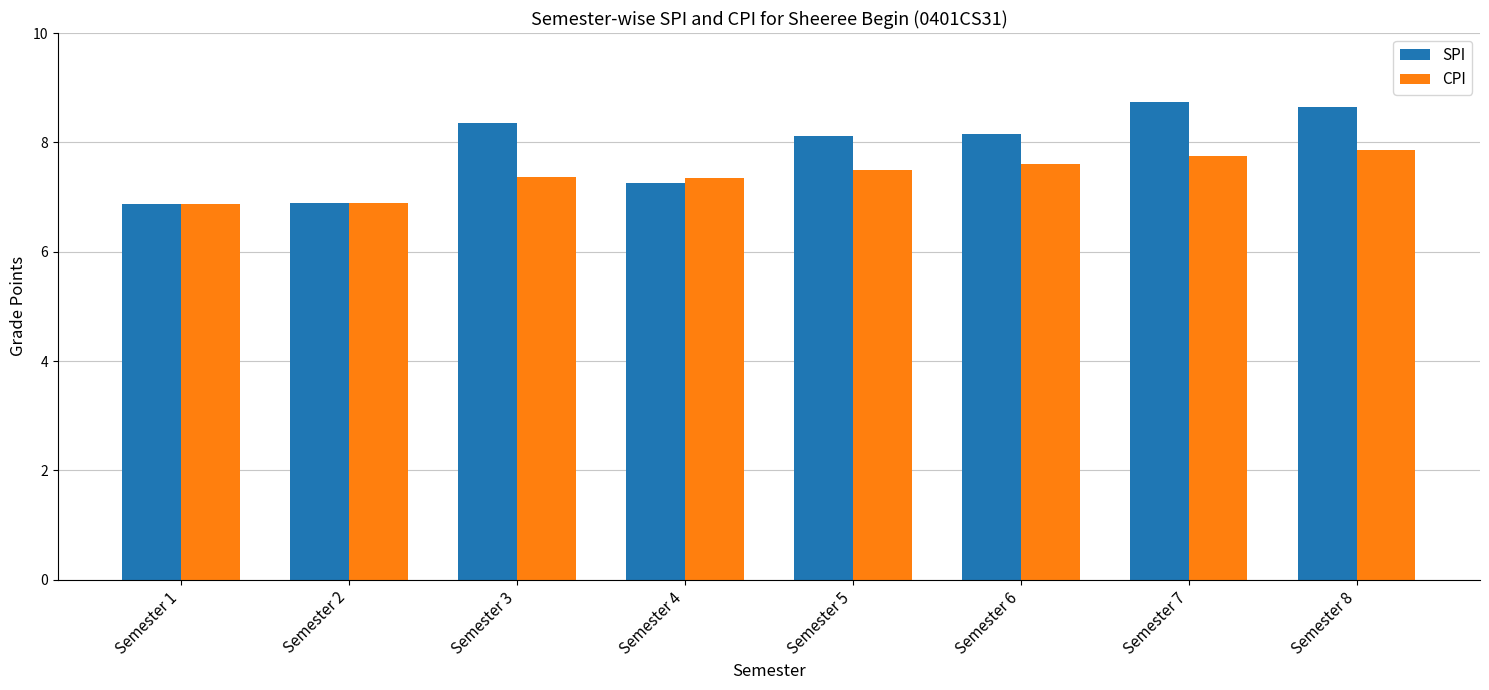

The CPI series shows 12.0 at Semester 6. True or false?

False